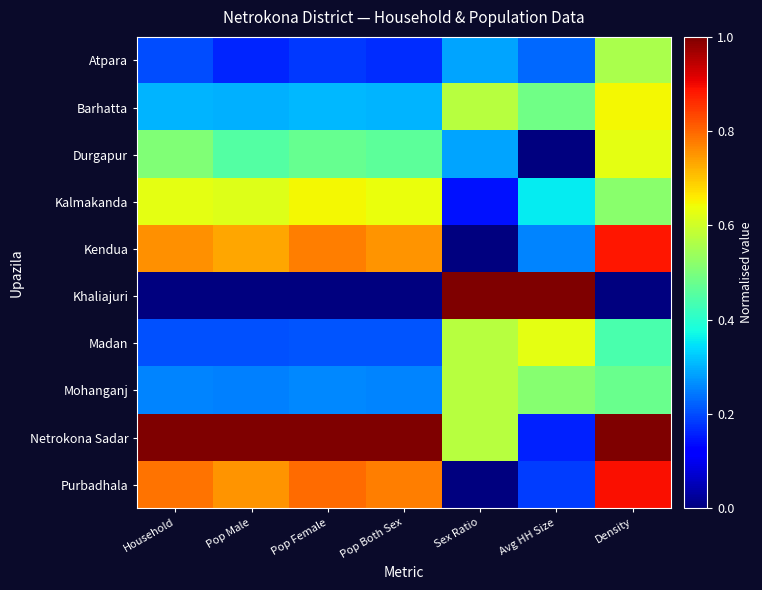

Reading left to right, what are all the values shown in this chart?

Atpara: Household=0.2	Pop Male=0.2	Pop Female=0.2	Pop Both Sex=0.2	Sex Ratio=0.3	Avg HH Size=0.2	Density=0.6
Barhatta: Household=0.3	Pop Male=0.3	Pop Female=0.3	Pop Both Sex=0.3	Sex Ratio=0.6	Avg HH Size=0.5	Density=0.6
Durgapur: Household=0.5	Pop Male=0.5	Pop Female=0.5	Pop Both Sex=0.5	Sex Ratio=0.3	Avg HH Size=0.0	Density=0.6
Kalmakanda: Household=0.6	Pop Male=0.6	Pop Female=0.6	Pop Both Sex=0.6	Sex Ratio=0.1	Avg HH Size=0.4	Density=0.5
Kendua: Household=0.8	Pop Male=0.7	Pop Female=0.8	Pop Both Sex=0.8	Sex Ratio=0.0	Avg HH Size=0.3	Density=0.9
Khaliajuri: Household=0.0	Pop Male=0.0	Pop Female=0.0	Pop Both Sex=0.0	Sex Ratio=1.0	Avg HH Size=1.0	Density=0.0
Madan: Household=0.2	Pop Male=0.2	Pop Female=0.2	Pop Both Sex=0.2	Sex Ratio=0.6	Avg HH Size=0.6	Density=0.4
Mohanganj: Household=0.3	Pop Male=0.3	Pop Female=0.3	Pop Both Sex=0.3	Sex Ratio=0.6	Avg HH Size=0.5	Density=0.5
Netrokona Sadar: Household=1.0	Pop Male=1.0	Pop Female=1.0	Pop Both Sex=1.0	Sex Ratio=0.6	Avg HH Size=0.2	Density=1.0
Purbadhala: Household=0.8	Pop Male=0.8	Pop Female=0.8	Pop Both Sex=0.8	Sex Ratio=0.0	Avg HH Size=0.2	Density=0.9